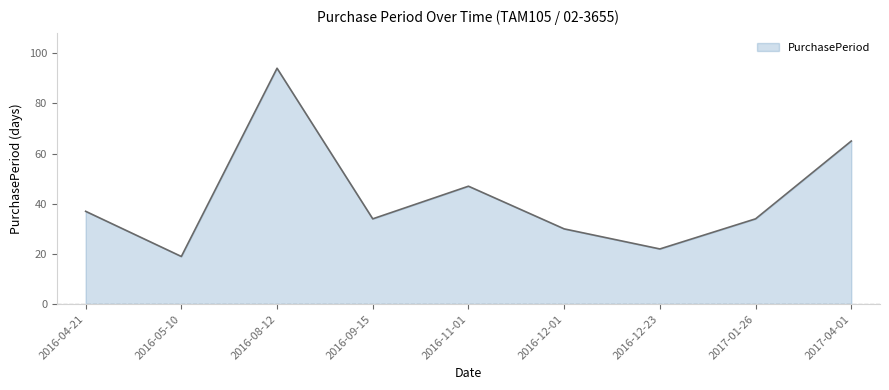

What is the change in value from 2016-05-10 to 2016-08-12?

+75